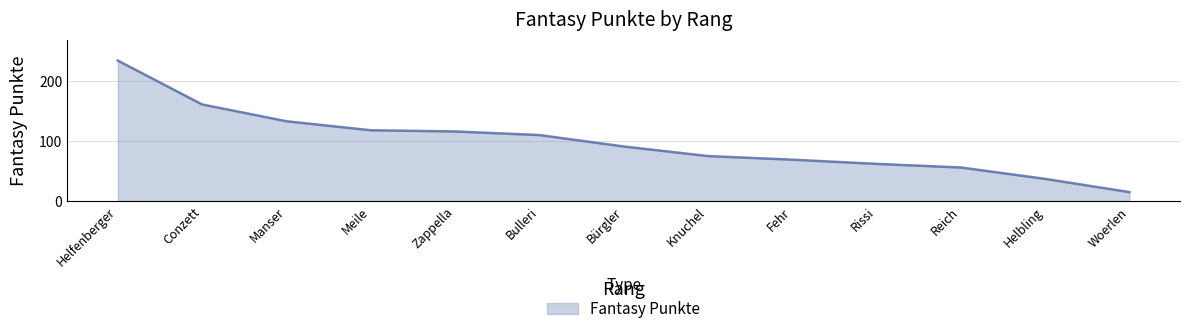

What is the approximate value at Bulleri, to the nearest 10?

110